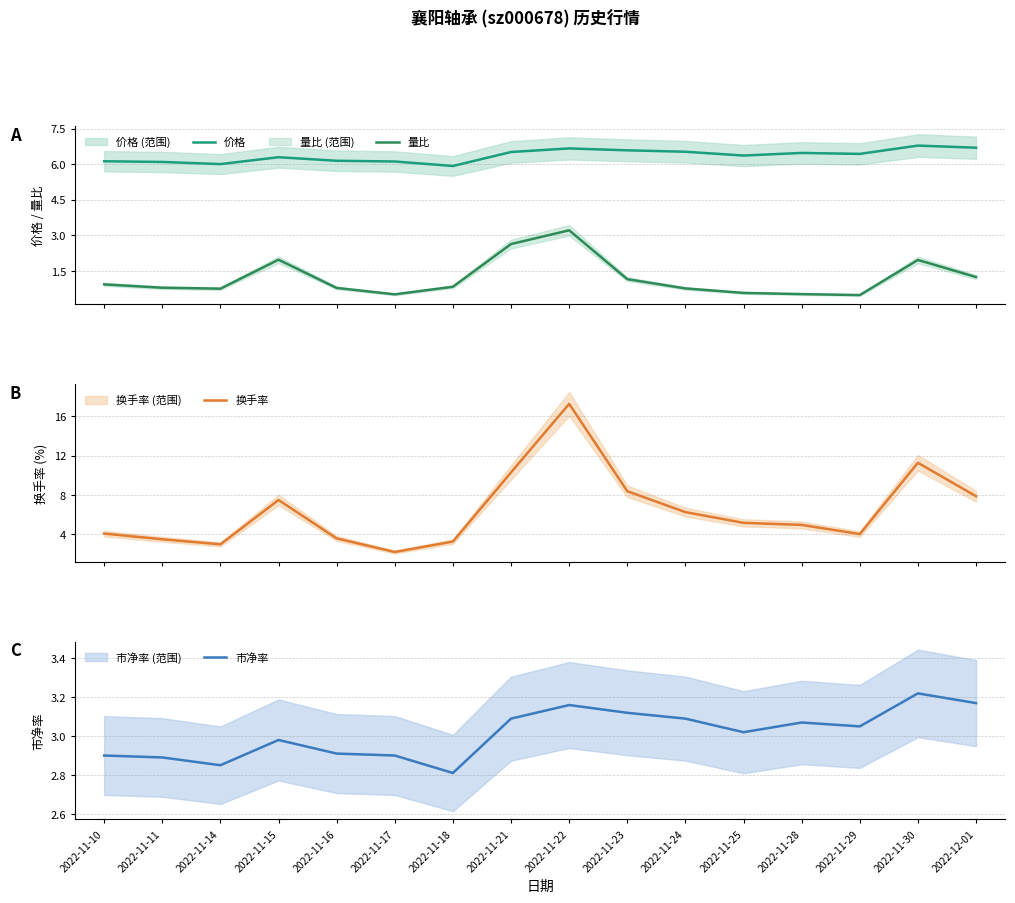

List the labels in order of 价格 value, smallest first.

2022-11-18, 2022-11-14, 2022-11-11, 2022-11-17, 2022-11-10, 2022-11-16, 2022-11-15, 2022-11-25, 2022-11-29, 2022-11-28, 2022-11-21, 2022-11-24, 2022-11-23, 2022-11-22, 2022-12-01, 2022-11-30